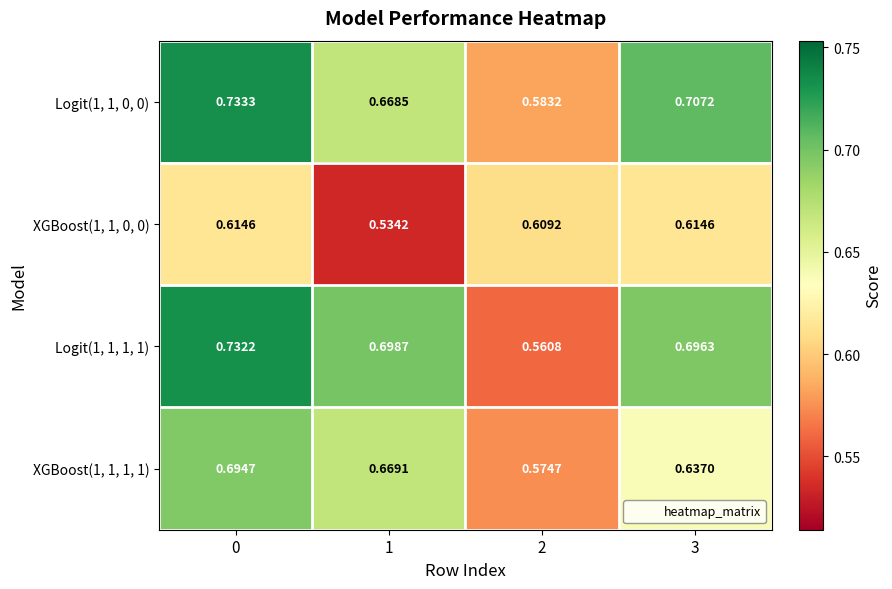

Is the value of Logit(1, 1, 1, 1) at 3 greater than the value of XGBoost(1, 1, 0, 0) at 3?

Yes